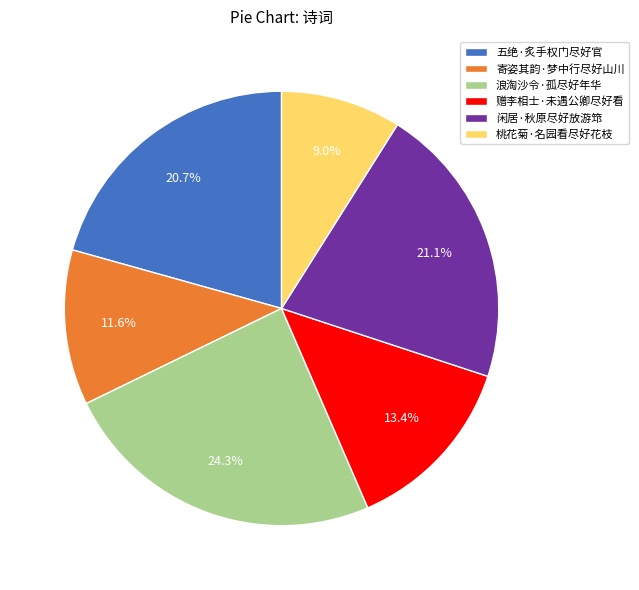

Approximately how many times larger is the value at 五绝·炙手权门尽好官 compared to 闲居·秋原尽好放游筇?

1.0